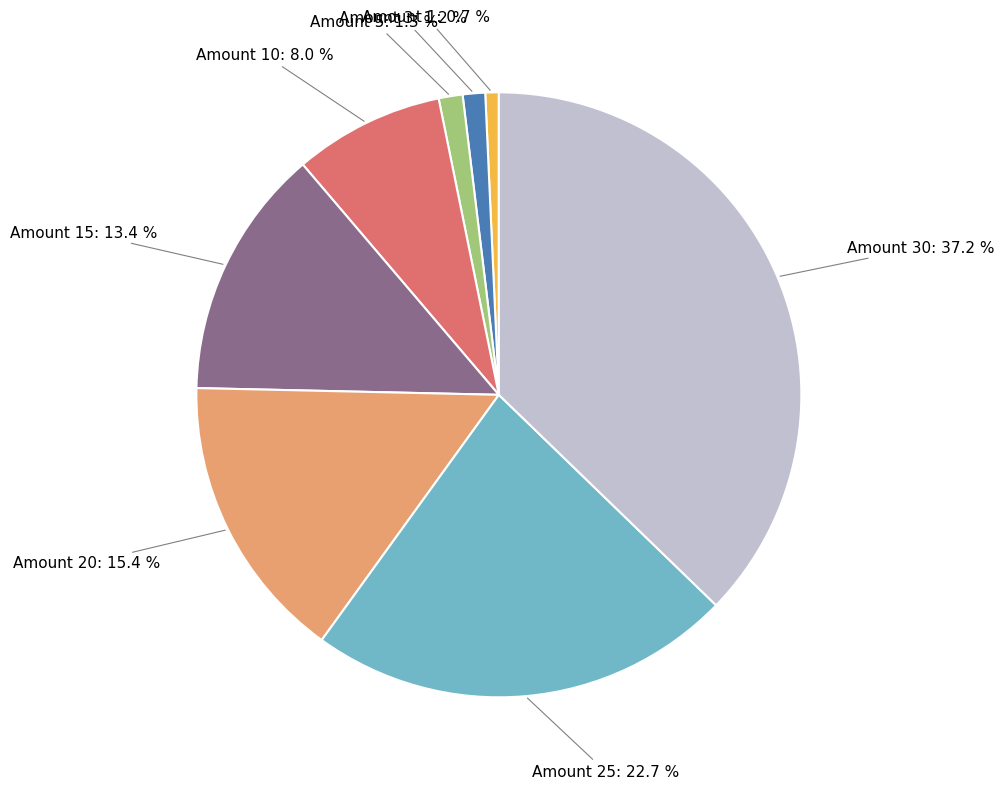

Is there any slice that represents more than half of the pie?

No